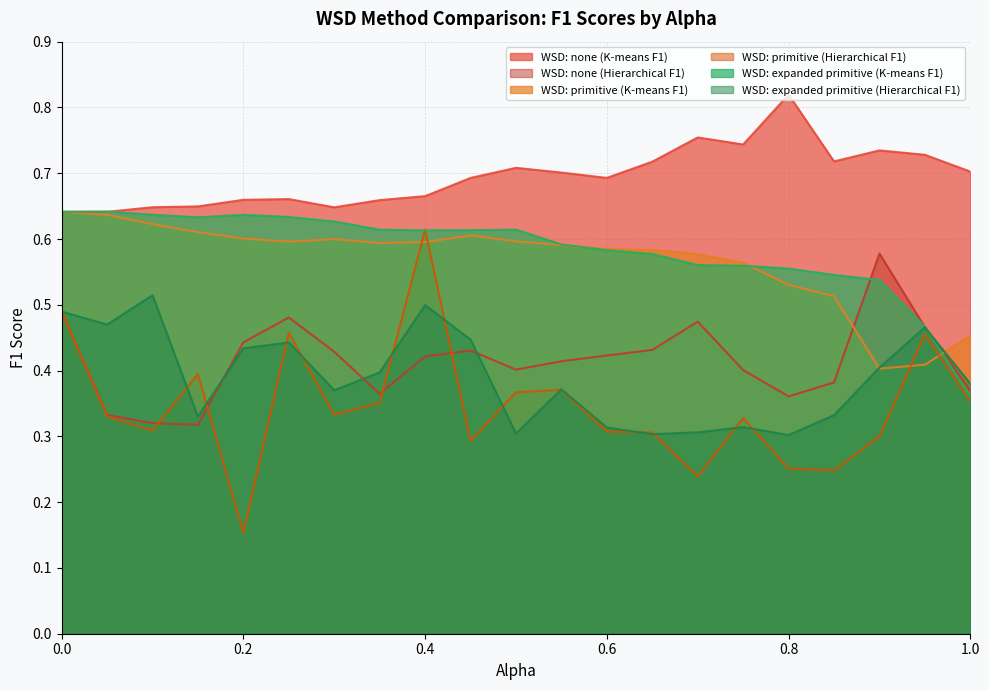

List the series in order of their peak value, lowest first.

WSD: expanded primitive (Hierarchical F1), WSD: none (Hierarchical F1), WSD: primitive (Hierarchical F1), WSD: primitive (K-means F1), WSD: expanded primitive (K-means F1), WSD: none (K-means F1)